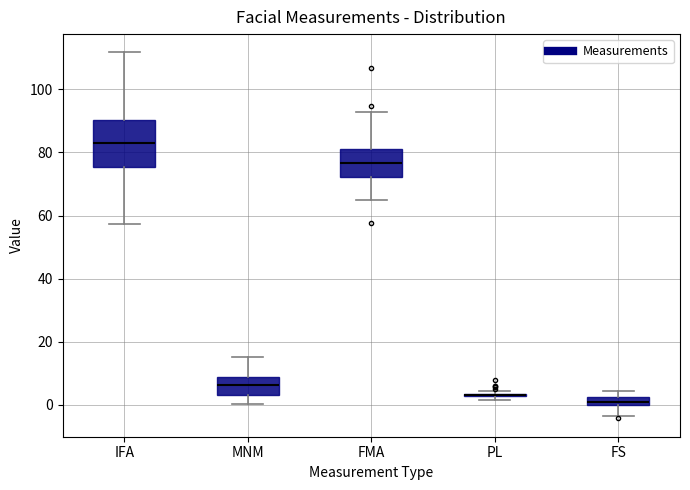

Which box is the tallest, from its lower edge to its upper edge?

IFA